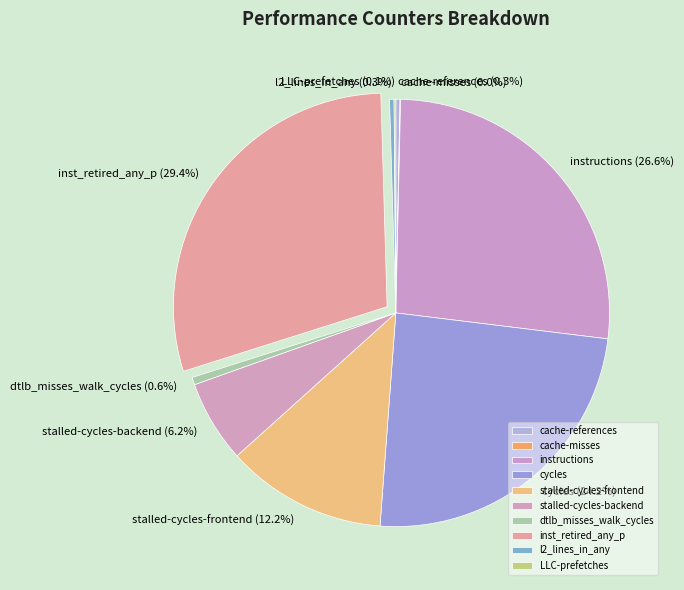

What percentage is NOT represented by instructions?

73.4%